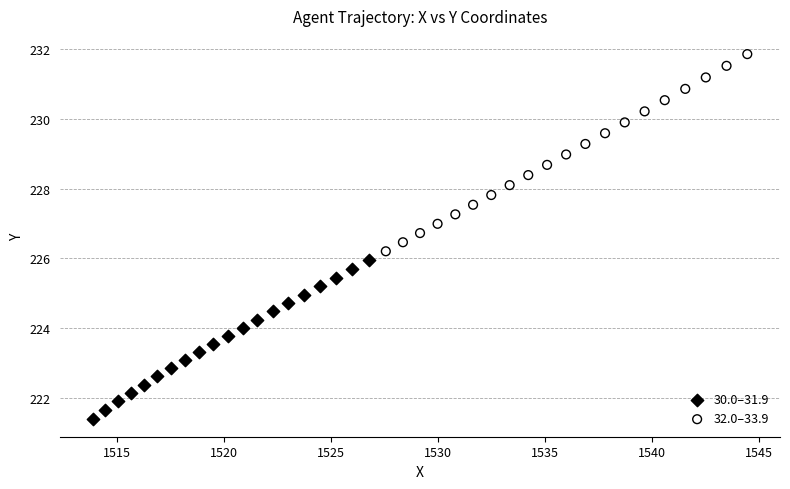

What are all the series names shown in the legend?

30.0–31.9, 32.0–33.9